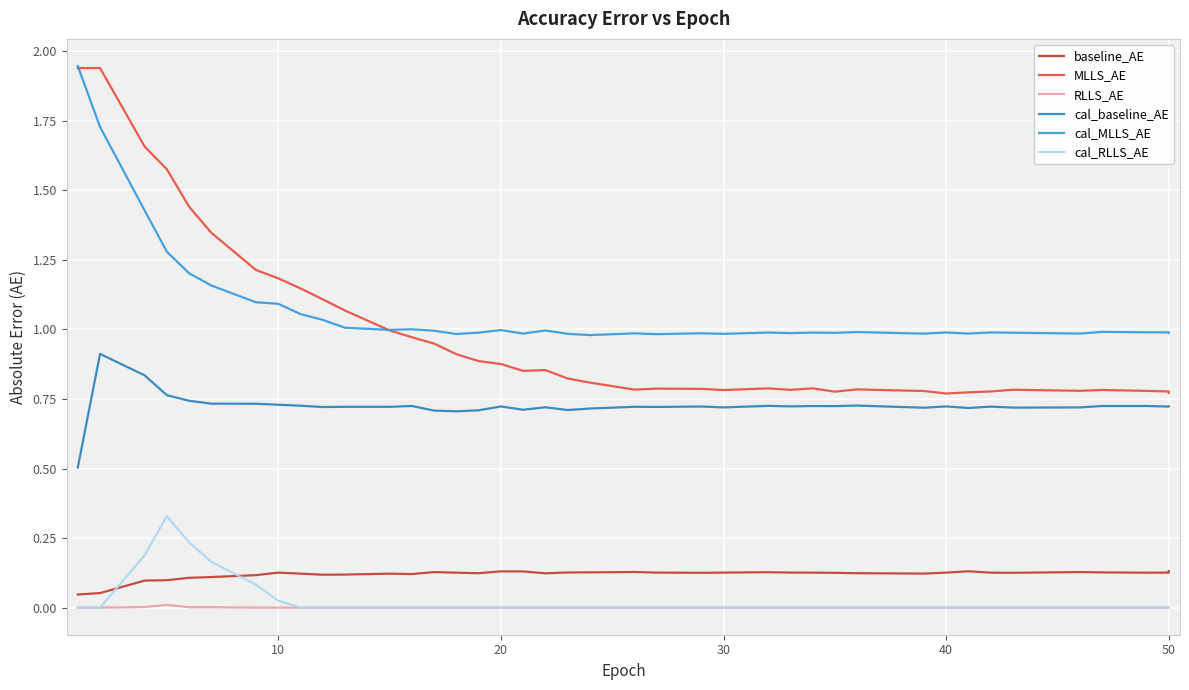

Reading left to right, list all the values displayed in this chart.

baseline_AE: 0.0	0.1	0.1	0.1	0.1	0.1	0.1	0.1	0.1	0.1	0.1	0.1	0.1	0.1	0.1	0.1	0.1	0.1	0.1	0.1	0.1	0.1	0.1	0.1	0.1	0.1	0.1	0.1	0.1	0.1	0.1	0.1	0.1	0.1	0.1	0.1	0.1	0.1	0.1	0.1
MLLS_AE: 1.9	1.9	1.7	1.6	1.4	1.3	1.2	1.2	1.1	1.1	1.1	1.0	1.0	0.9	0.9	0.9	0.9	0.9	0.9	0.8	0.8	0.8	0.8	0.8	0.8	0.8	0.8	0.8	0.8	0.8	0.8	0.8	0.8	0.8	0.8	0.8	0.8	0.8	0.8	0.8
RLLS_AE: 0.0	0.0	0.0	0.0	0.0	0.0	0.0	0.0	0.0	0.0	0.0	0.0	0.0	0.0	0.0	0.0	0.0	0.0	0.0	0.0	0.0	0.0	0.0	0.0	0.0	0.0	0.0	0.0	0.0	0.0	0.0	0.0	0.0	0.0	0.0	0.0	0.0	0.0	0.0	0.0
cal_baseline_AE: 0.5	0.9	0.8	0.8	0.7	0.7	0.7	0.7	0.7	0.7	0.7	0.7	0.7	0.7	0.7	0.7	0.7	0.7	0.7	0.7	0.7	0.7	0.7	0.7	0.7	0.7	0.7	0.7	0.7	0.7	0.7	0.7	0.7	0.7	0.7	0.7	0.7	0.7	0.7	0.7
cal_MLLS_AE: 1.9	1.7	1.4	1.3	1.2	1.2	1.1	1.1	1.1	1.0	1.0	1.0	1.0	1.0	1.0	1.0	1.0	1.0	1.0	1.0	1.0	1.0	1.0	1.0	1.0	1.0	1.0	1.0	1.0	1.0	1.0	1.0	1.0	1.0	1.0	1.0	1.0	1.0	1.0	1.0
cal_RLLS_AE: 0.0	0.0	0.2	0.3	0.2	0.2	0.1	0.0	0.0	0.0	0.0	0.0	0.0	0.0	0.0	0.0	0.0	0.0	0.0	0.0	0.0	0.0	0.0	0.0	0.0	0.0	0.0	0.0	0.0	0.0	0.0	0.0	0.0	0.0	0.0	0.0	0.0	0.0	0.0	0.0